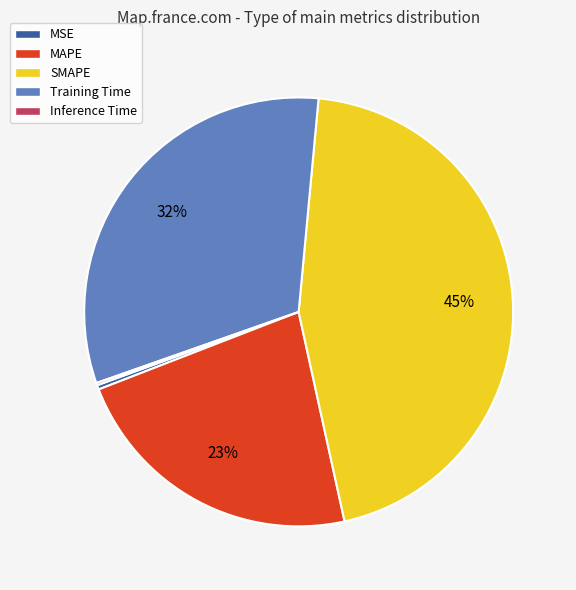

The Training Time slice represents 18% of the pie. True or false?

False